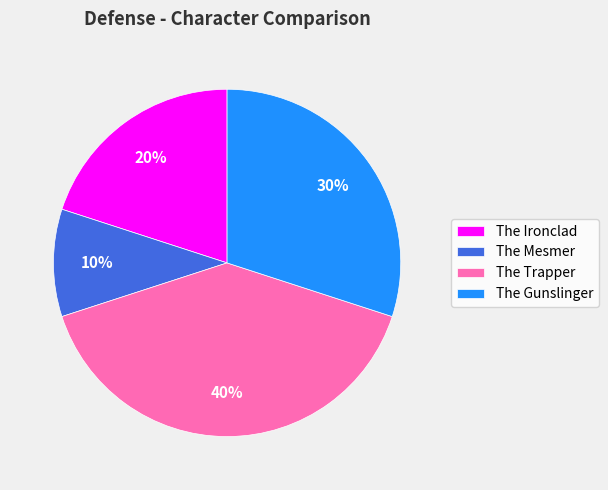

Is The Mesmer the majority of the pie?

No